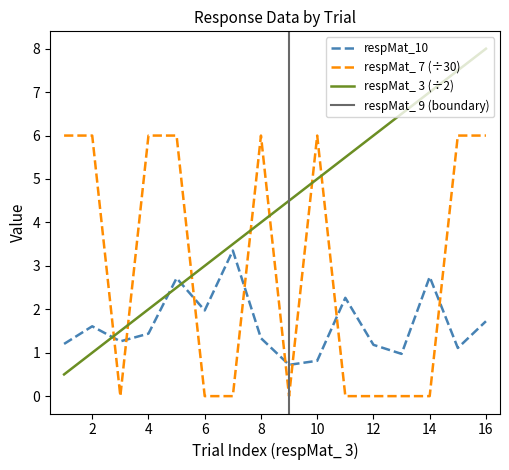

Reading left to right, extract all data points from this chart.

respMat_ 3: 0.5	1.0	1.5	2.0	2.5	3.0	3.5	4.0	4.5	5.0	5.5	6.0	6.5	7.0	7.5	8.0
respMat_10: 1.2	1.6	1.3	1.4	2.7	2.0	3.4	1.3	0.7	0.8	2.3	1.2	1.0	2.7	1.1	1.7
respMat_ 7: 6.0	6.0	0.0	6.0	6.0	0.0	0.0	6.0	0.0	6.0	0.0	0.0	0.0	0.0	6.0	6.0